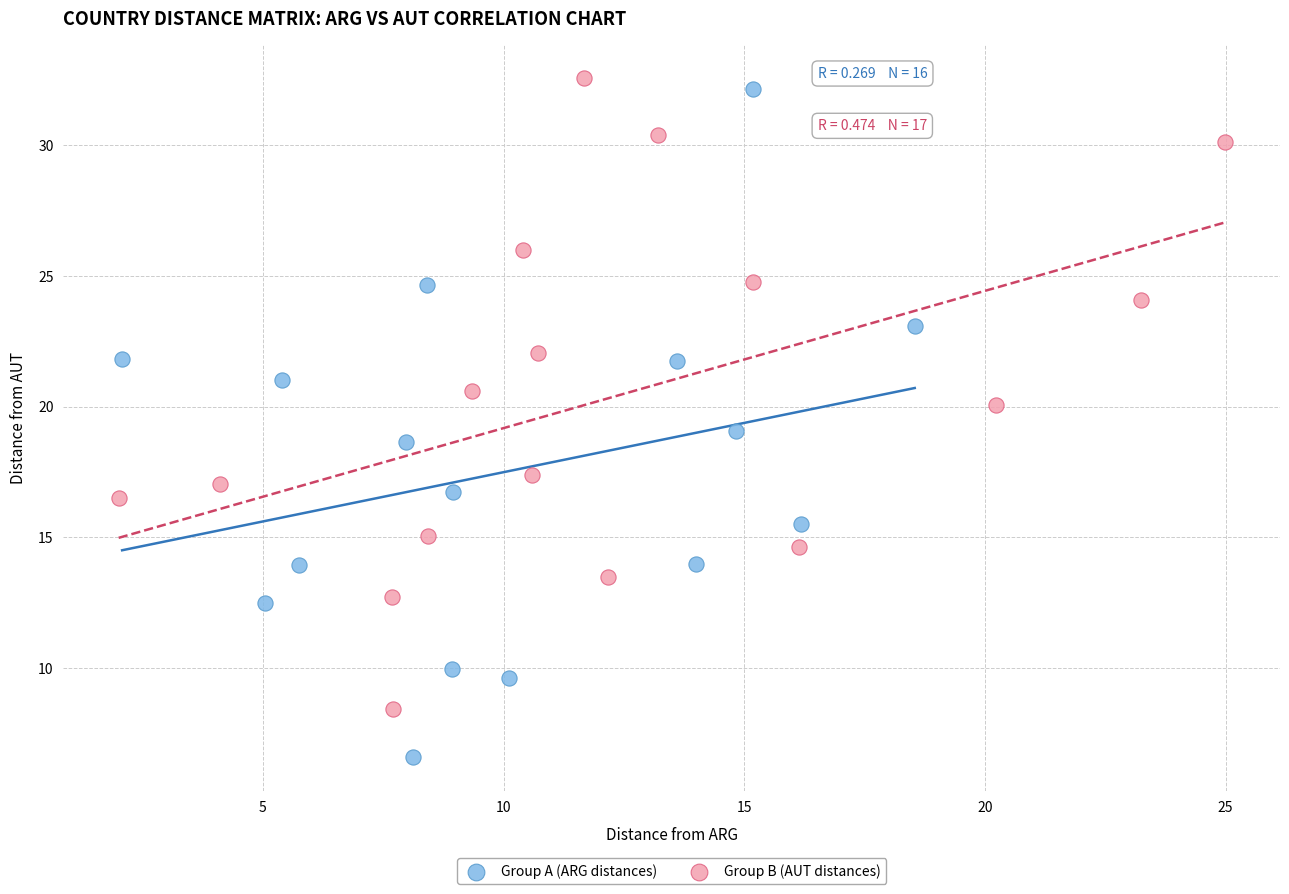

Which series reaches the minimum Y coordinate?

Group A (ARG distances)